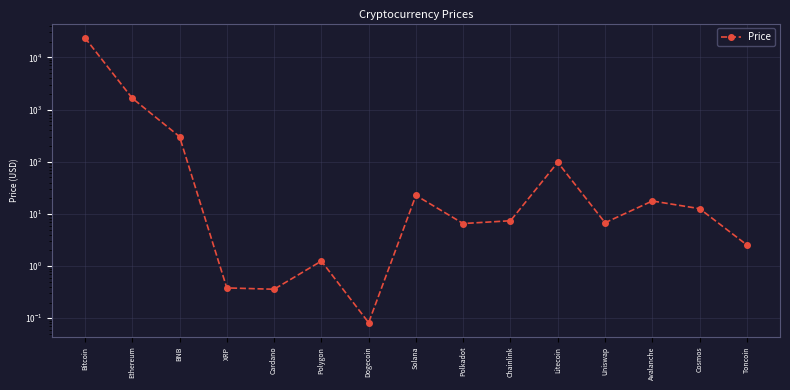

Between BNB and Polygon, which is larger?

BNB